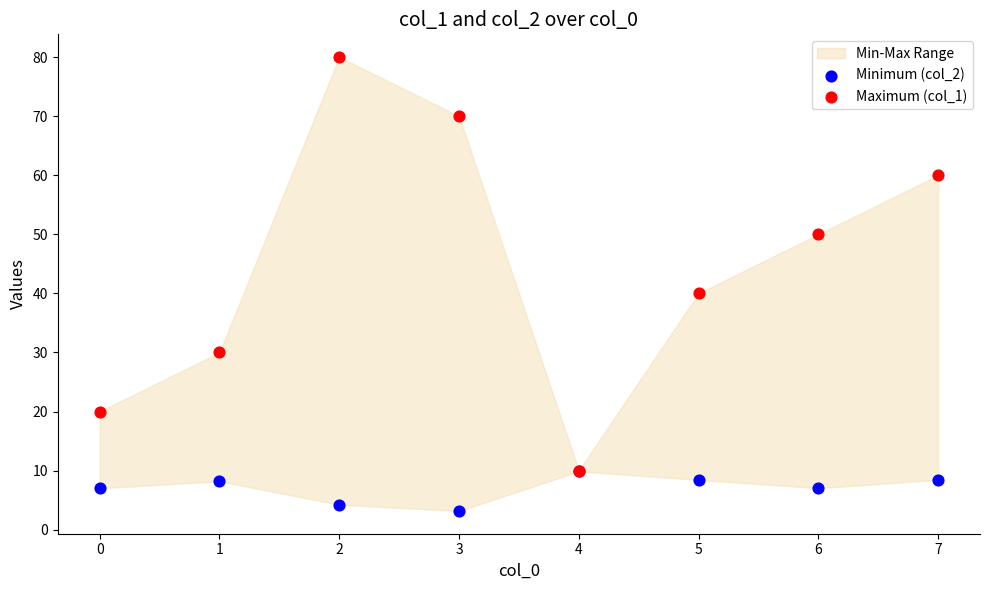

Across all series, what Y value is closest to 41?

40.0